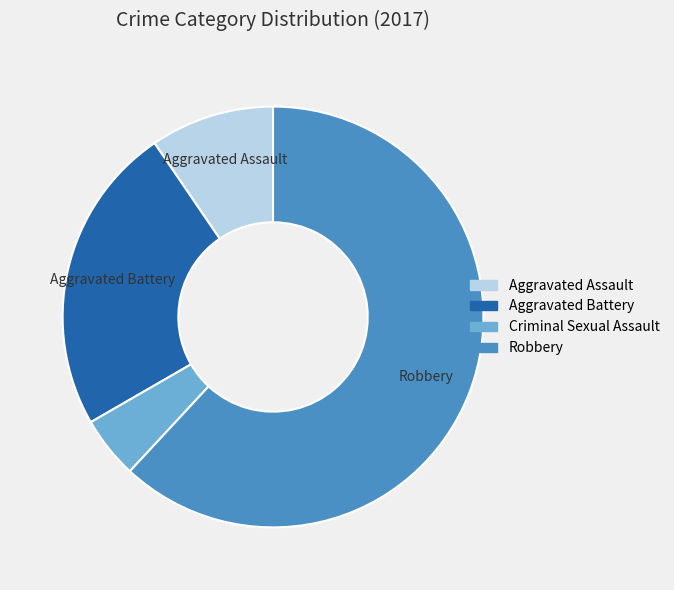

Rank the categories by value from lowest to highest.

Criminal Sexual Assault, Aggravated Assault, Aggravated Battery, Robbery